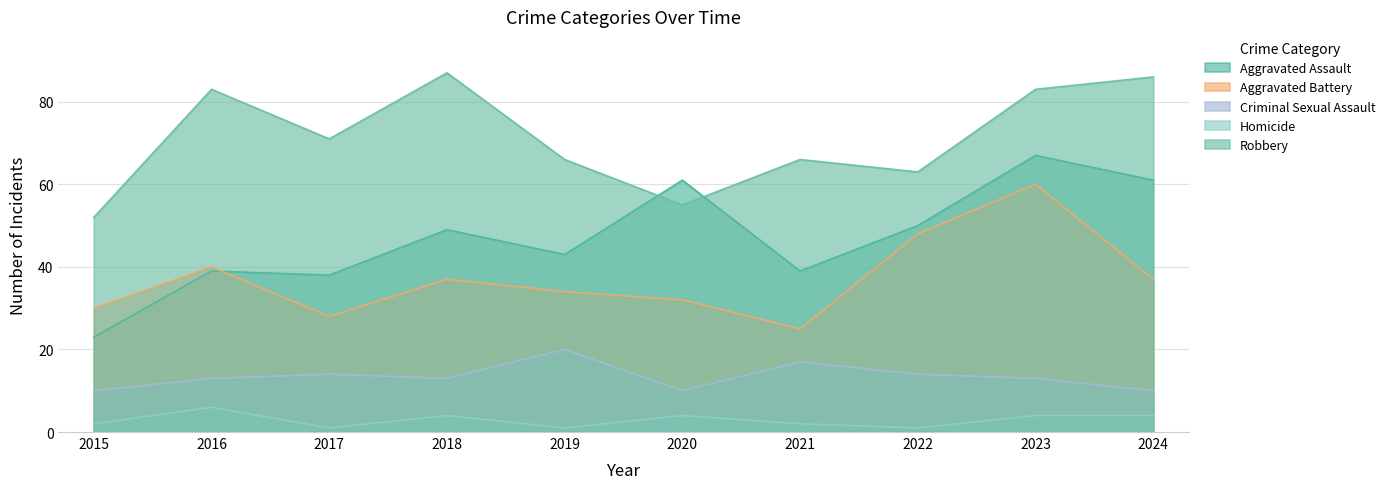

Where does the Aggravated Battery series first go above 37?

2016